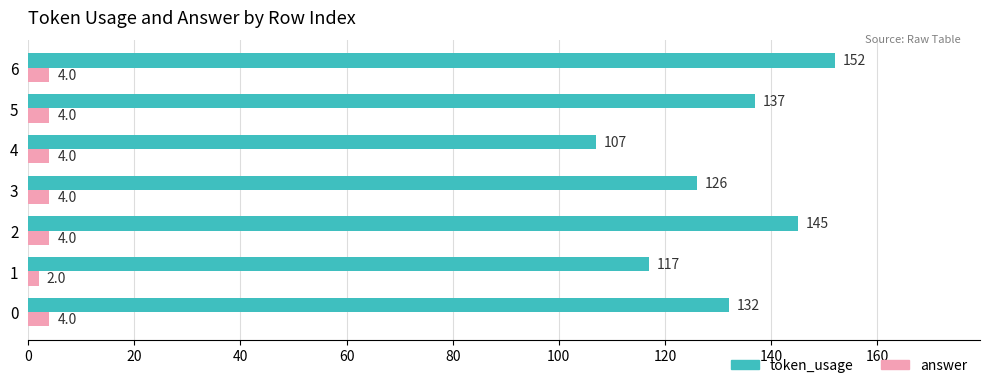

The token_usage series shows 53 at 1. True or false?

False